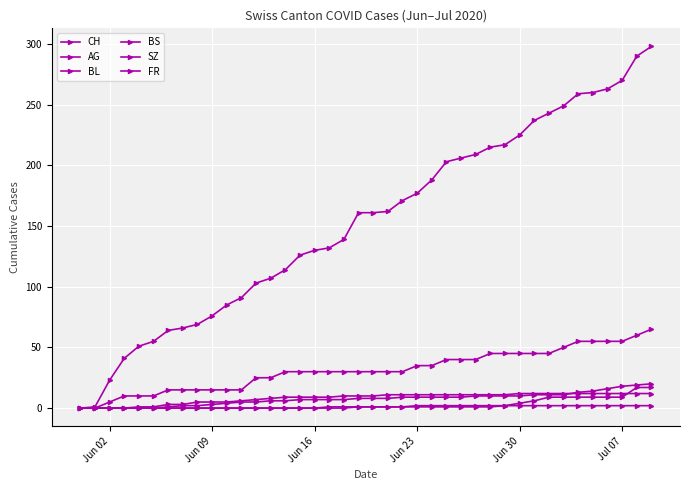

What is the greatest value displayed?

298